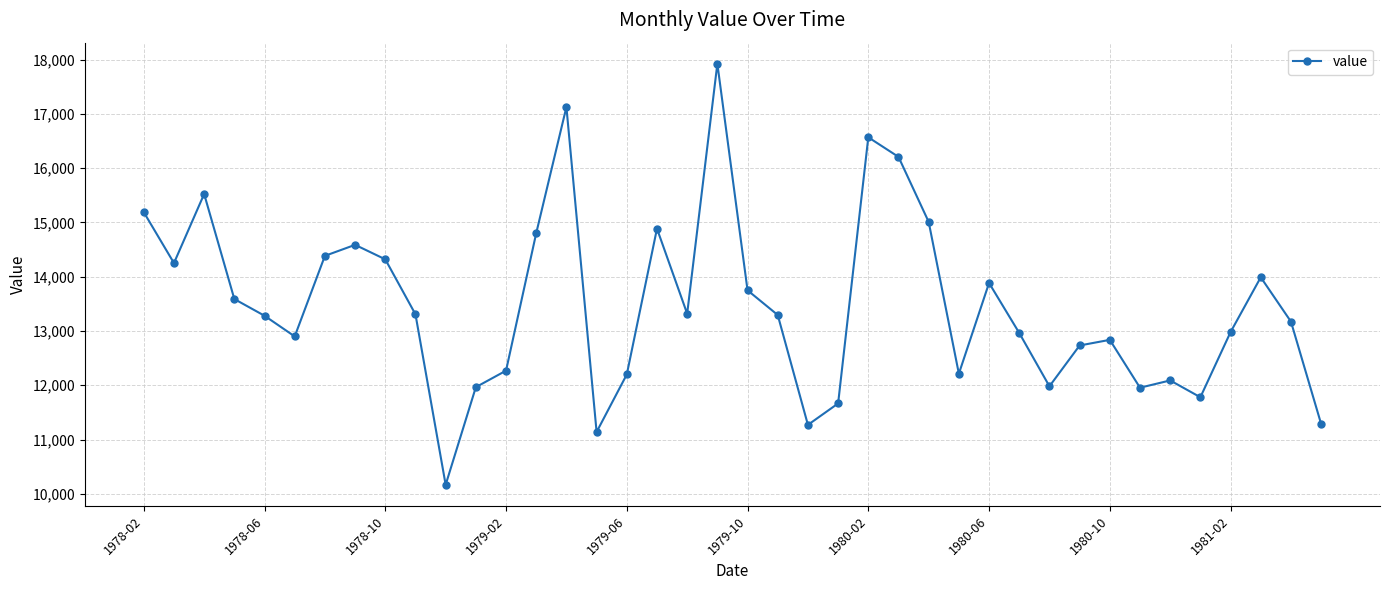

True or false: there are more than 2 points higher than both neighbors.

True